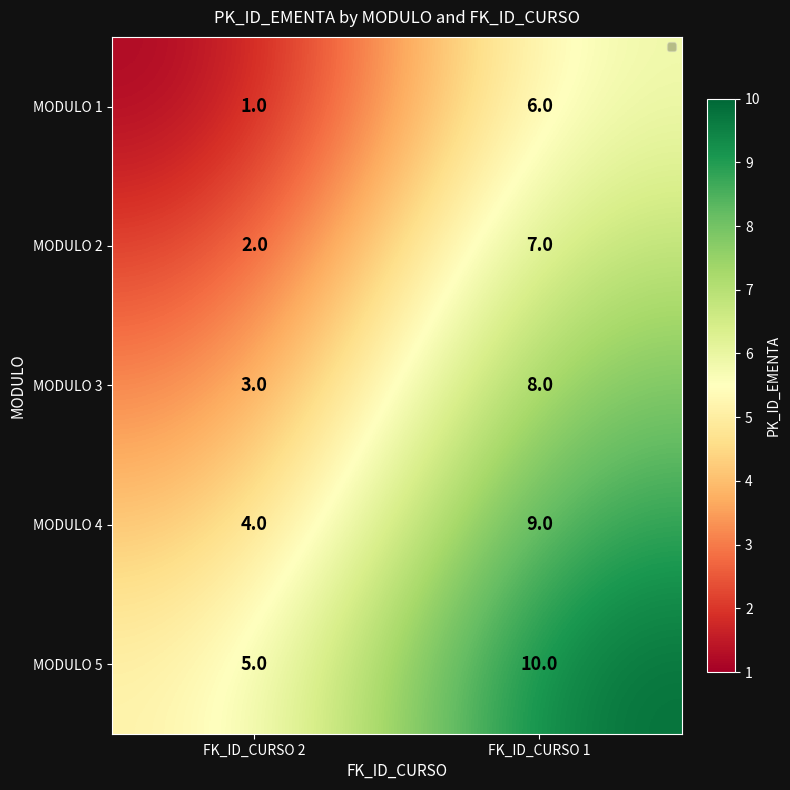

Where is MODULO 5 nearest to the value 7?

FK_ID_CURSO 2